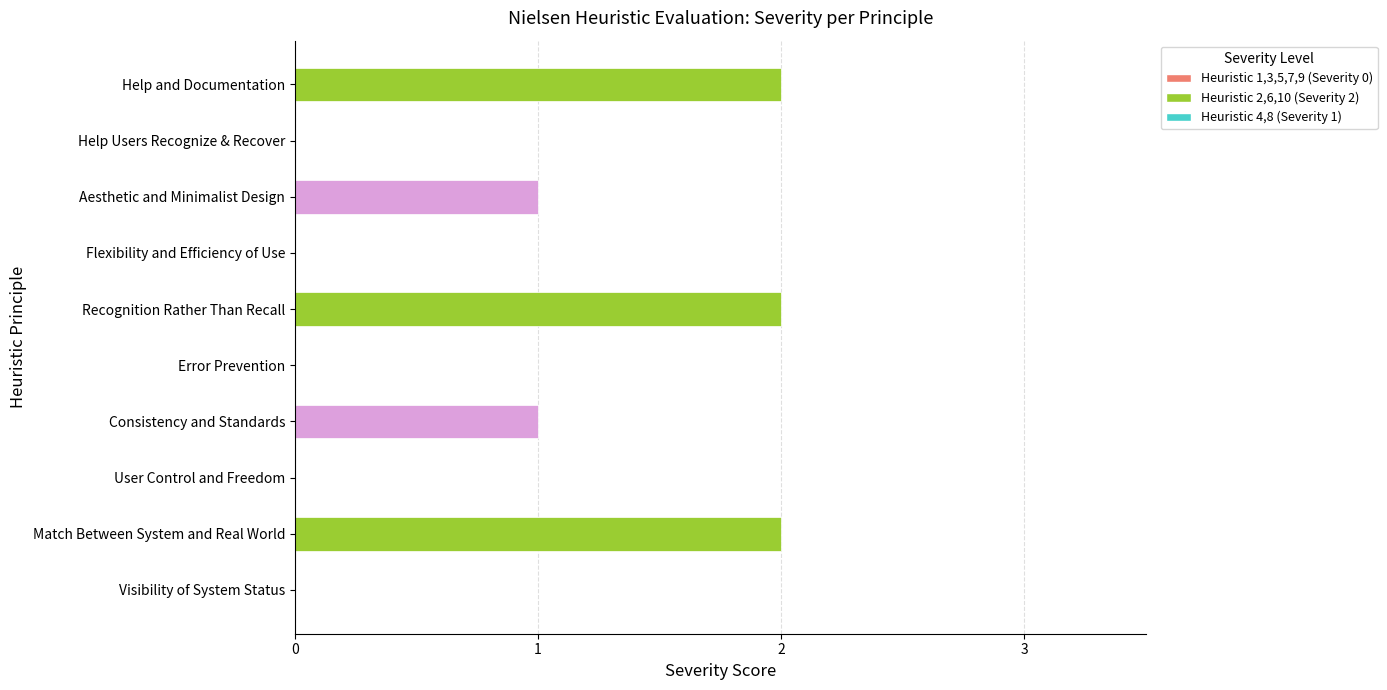

Reading top to bottom, transcribe all the data shown in this chart.

Help and Documentation=2	Help Users Recognize & Recover=0	Aesthetic and Minimalist Design=1	Flexibility and Efficiency of Use=0	Recognition Rather Than Recall=2	Error Prevention=0	Consistency and Standards=1	User Control and Freedom=0	Match Between System and Real World=2	Visibility of System Status=0